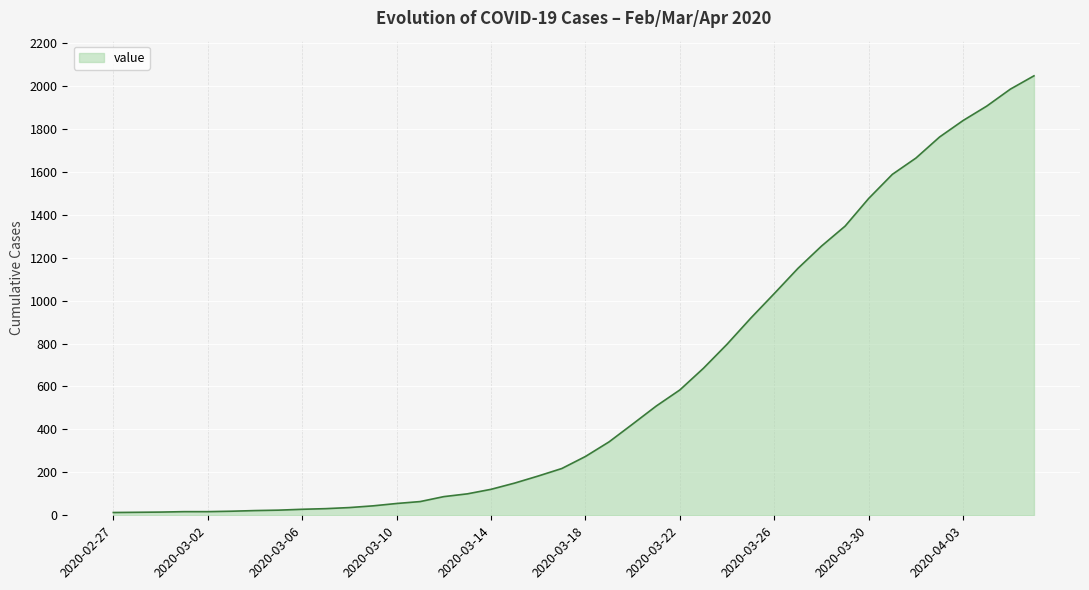

What is the greatest value displayed?

2047